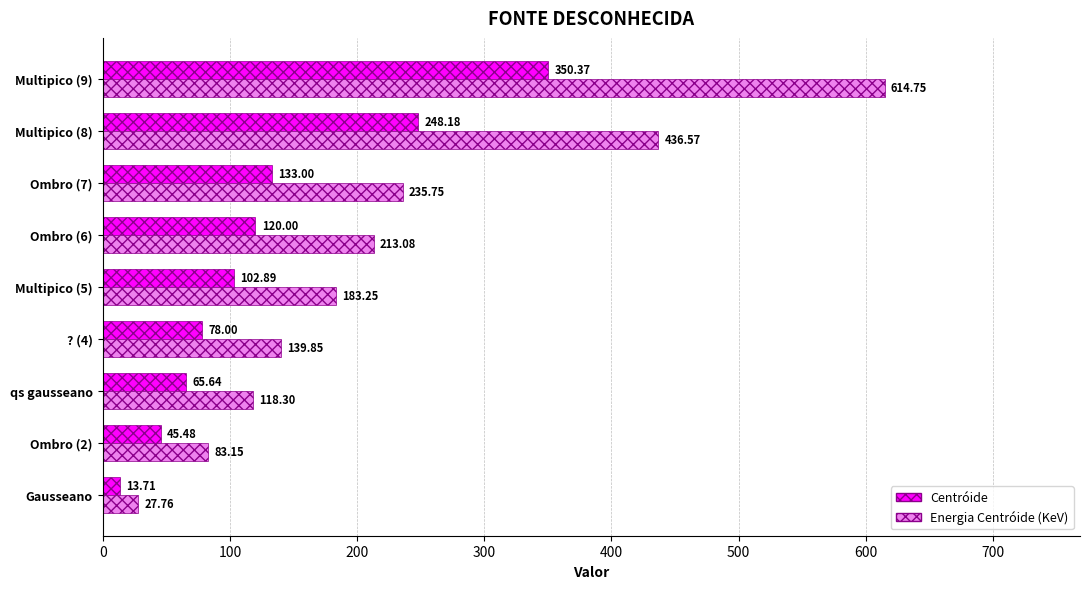

At which label does Energia Centróide (KeV) reach its peak?

Multipico (9)